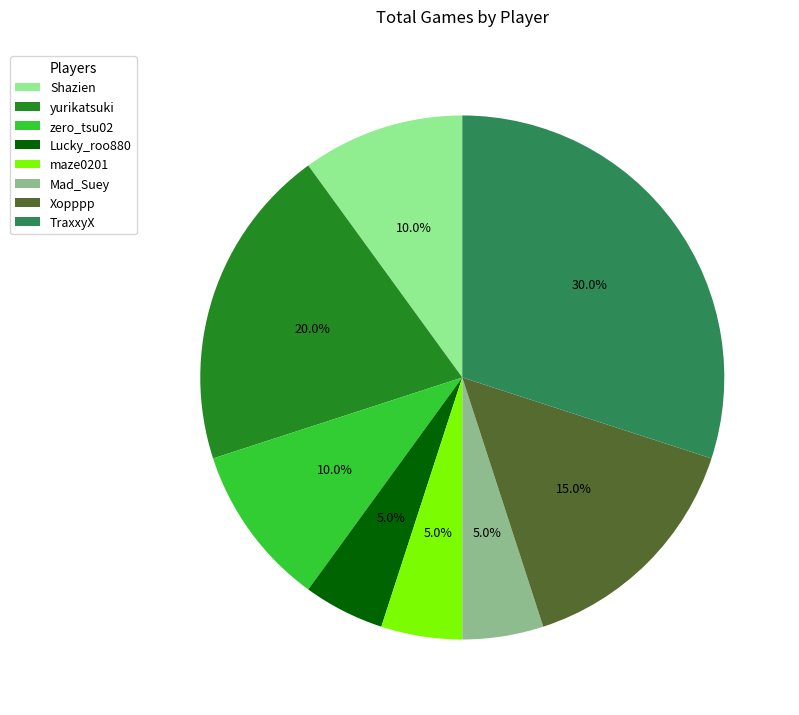

To the nearest percent, what percentage of the pie is Xopppp?

15%